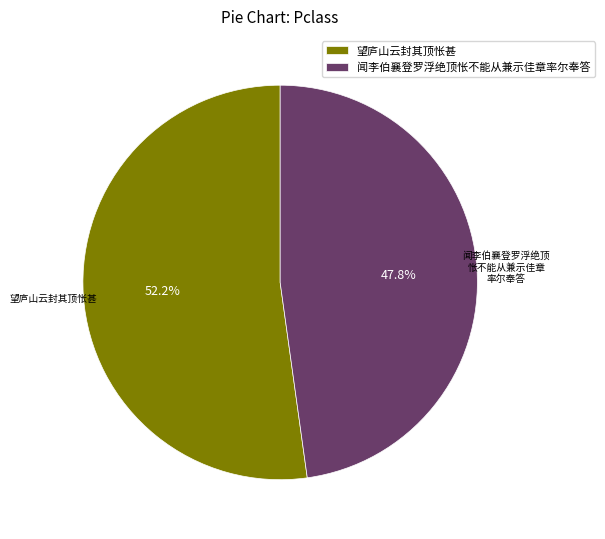

To the nearest percent, what is the difference between the 闻李伯襄登罗浮绝顶怅不能从兼示佳章率尔奉答 and 望庐山云封其顶怅甚 slice percentages?

4%